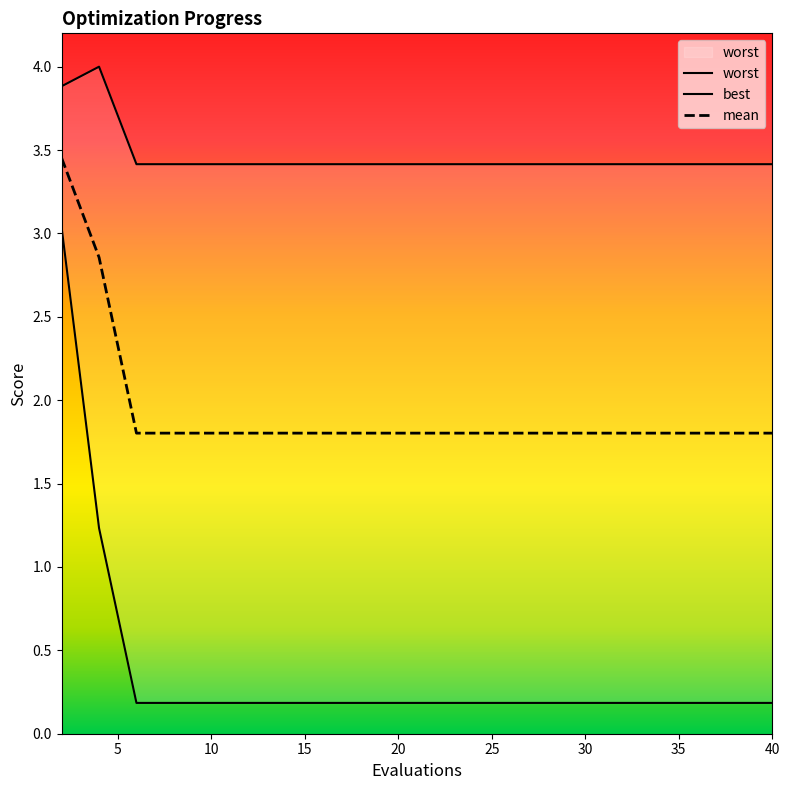

List the labels in order of worst value, largest first.

4, 2, 6, 8, 10, 12, 14, 16, 18, 20, 22, 24, 26, 28, 30, 32, 34, 36, 38, 40